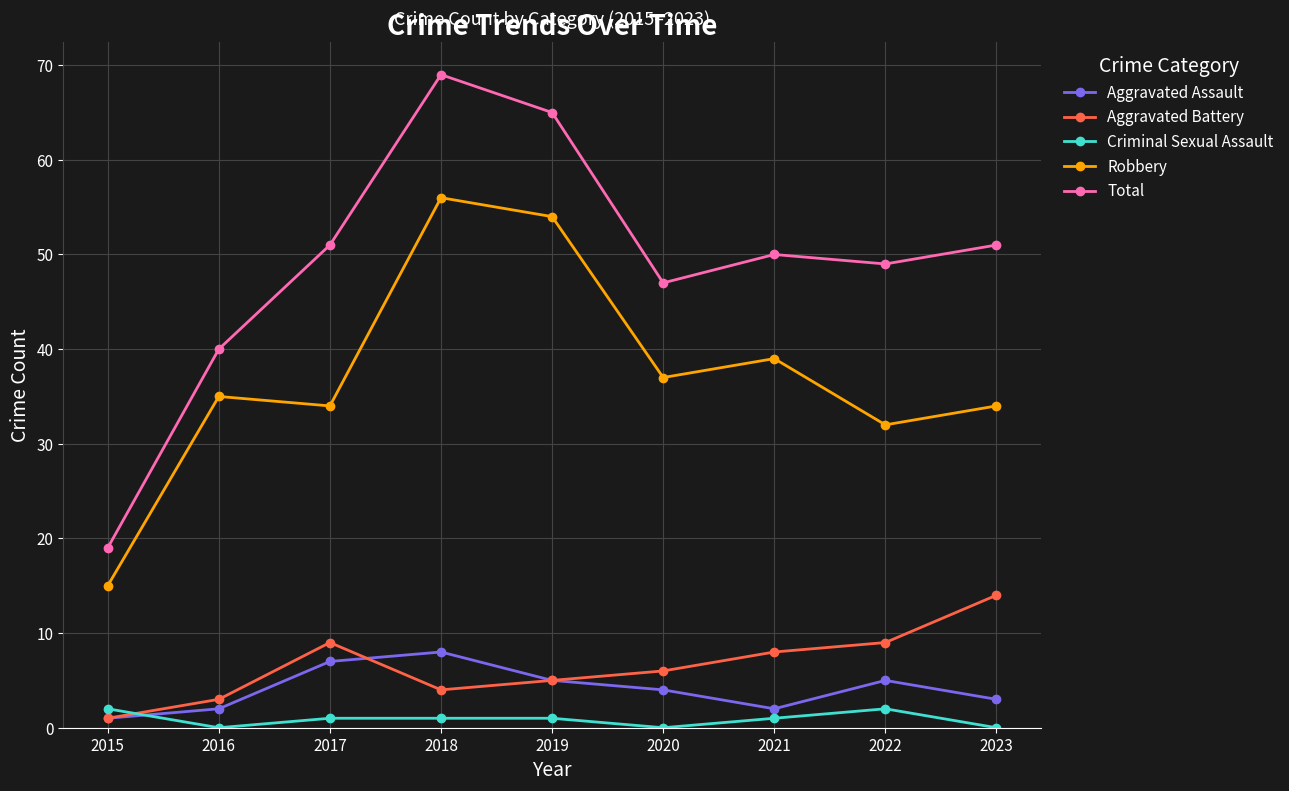

True or false: Aggravated Battery has a value of 9 at 2022.

True